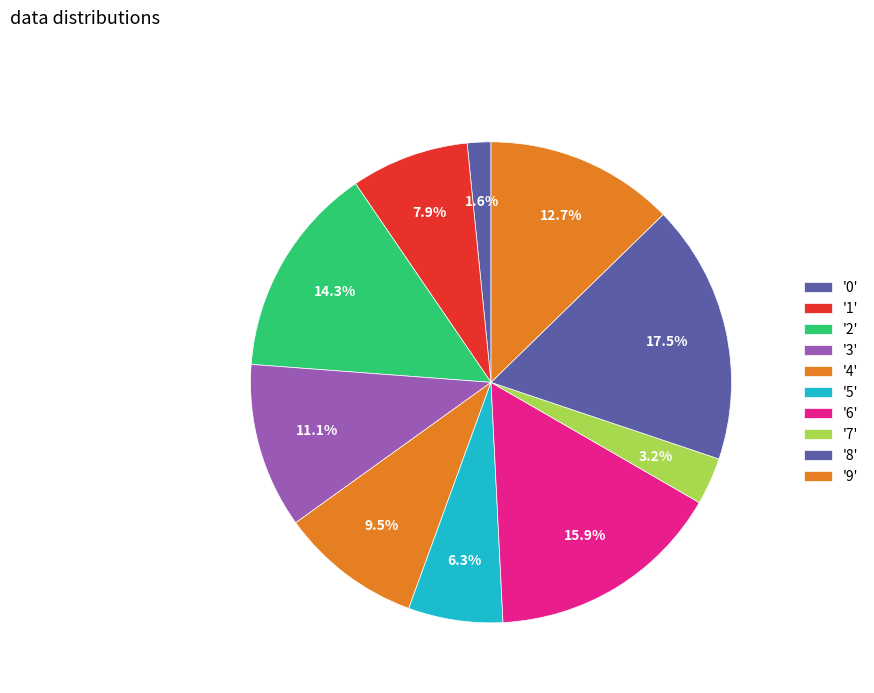

Rank the categories by value from highest to lowest.

8, 6, 2, 9, 3, 4, 1, 5, 7, 0